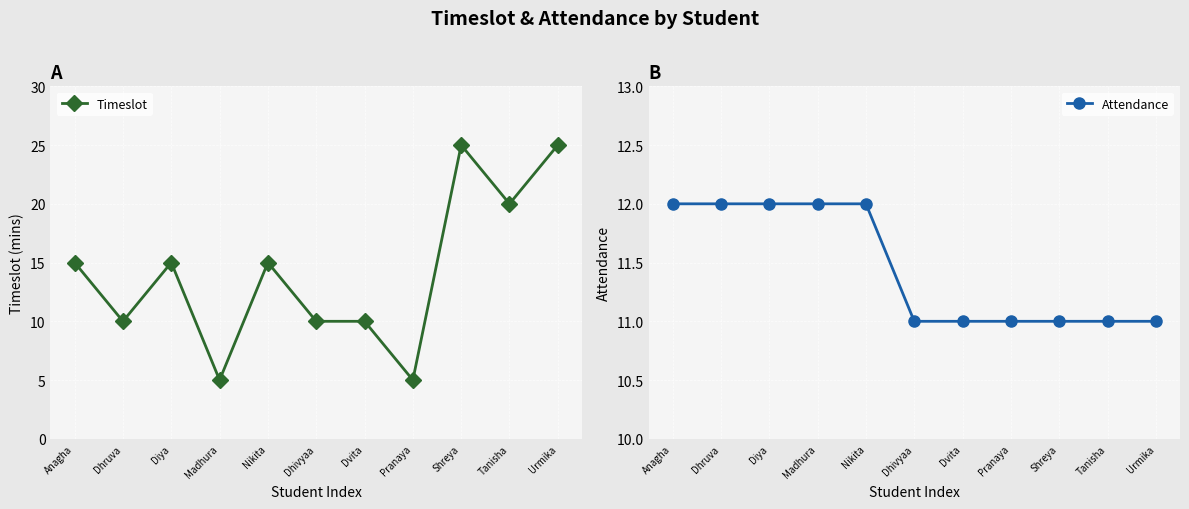

What are all the series names shown in the legend?

Timeslot, Attendance